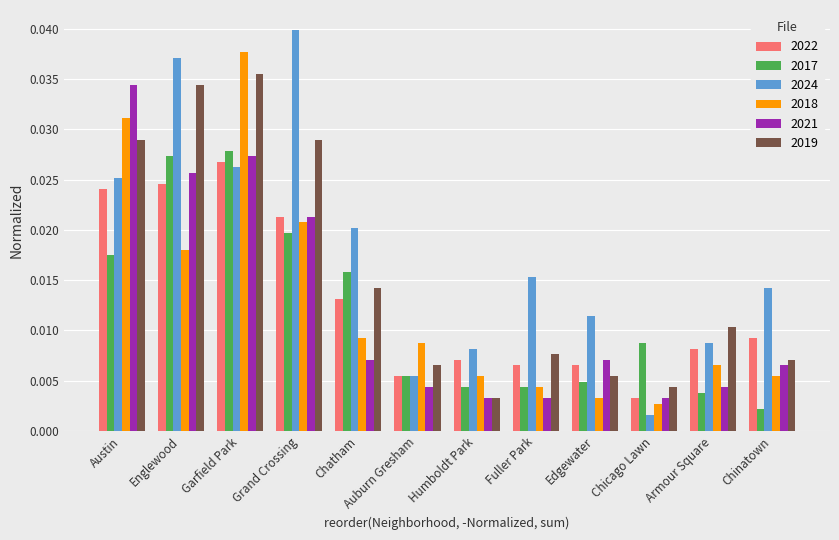

Which series has the largest total across all categories?

2024